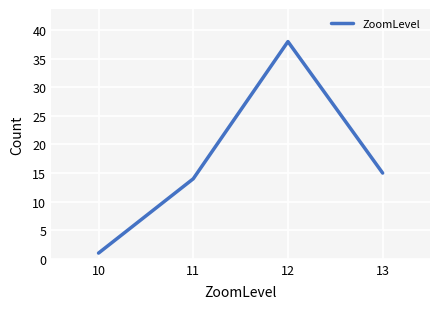

Reading left to right, what are all the values shown in this chart?

10=1	11=14	12=38	13=15